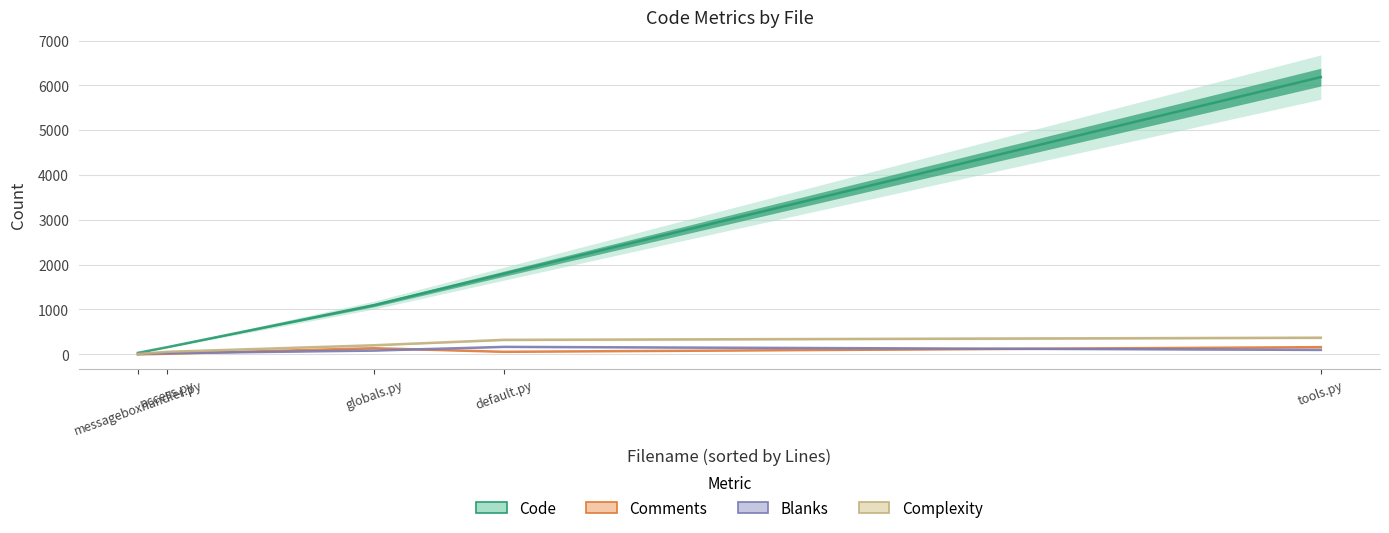

At which label is Blanks closest to 86?

globals.py